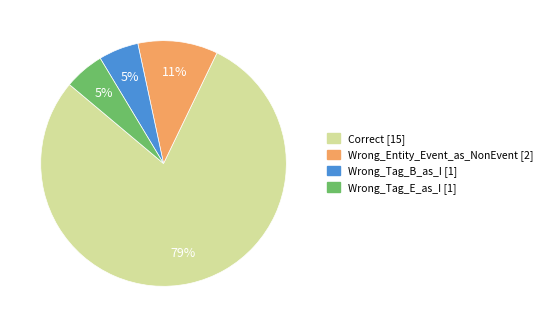

Count the number of slices in the pie.

4